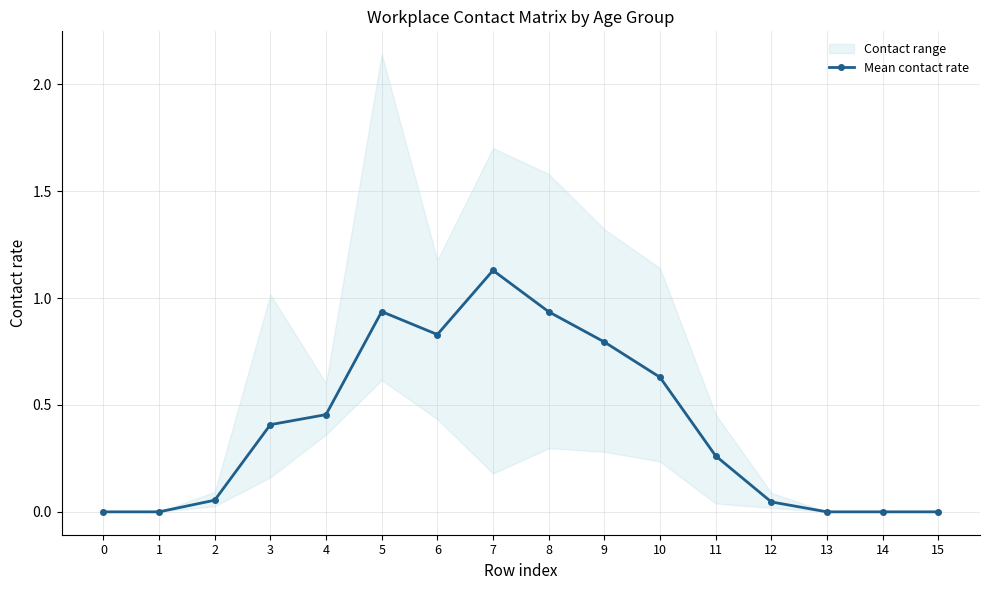

Reading left to right, list all the values displayed in this chart.

0=0.0	1=0.0	2=0.1	3=0.4	4=0.5	5=0.9	6=0.8	7=1.1	8=0.9	9=0.8	10=0.6	11=0.3	12=0.0	13=0.0	14=0.0	15=0.0